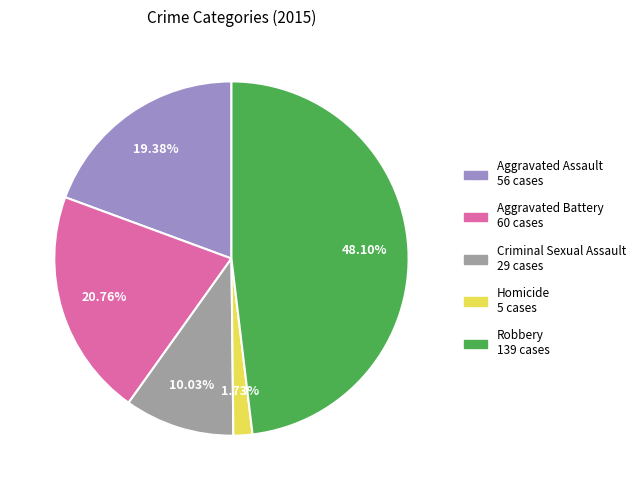

To the nearest percent, what is the difference between the largest and smallest slice percentages?

46%